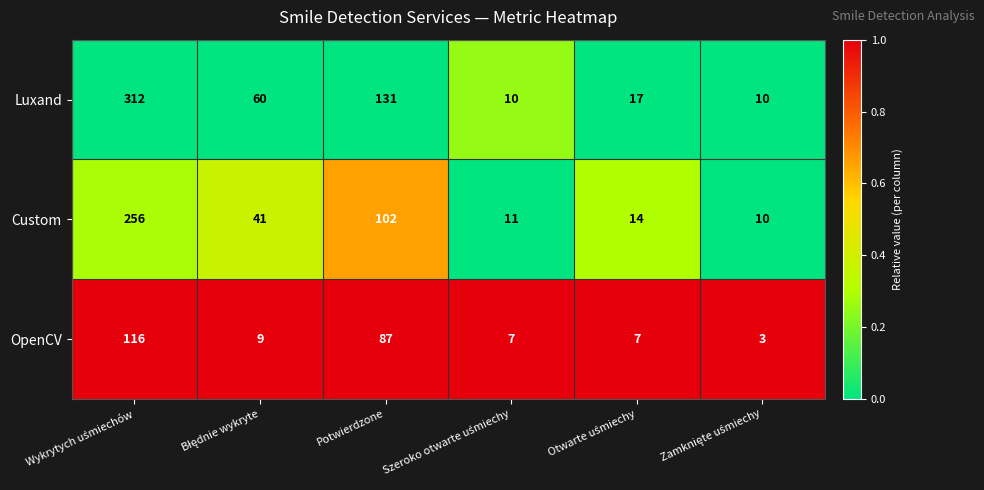

Rank the series by their average value, from lowest to highest.

OpenCV, Custom, Luxand